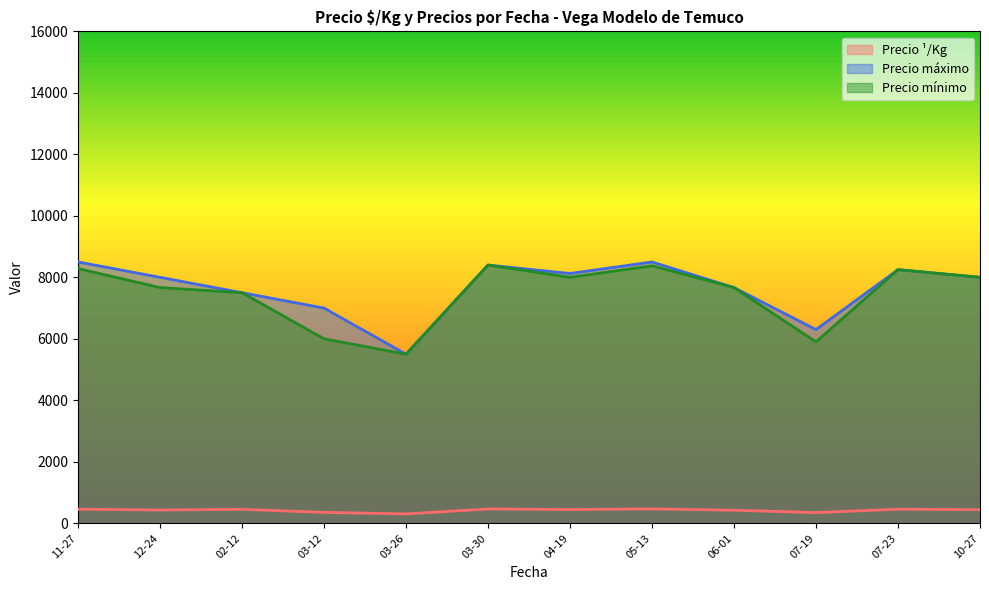

The value of Precio mínimo at 07-19 is 8360.8. True or false?

False